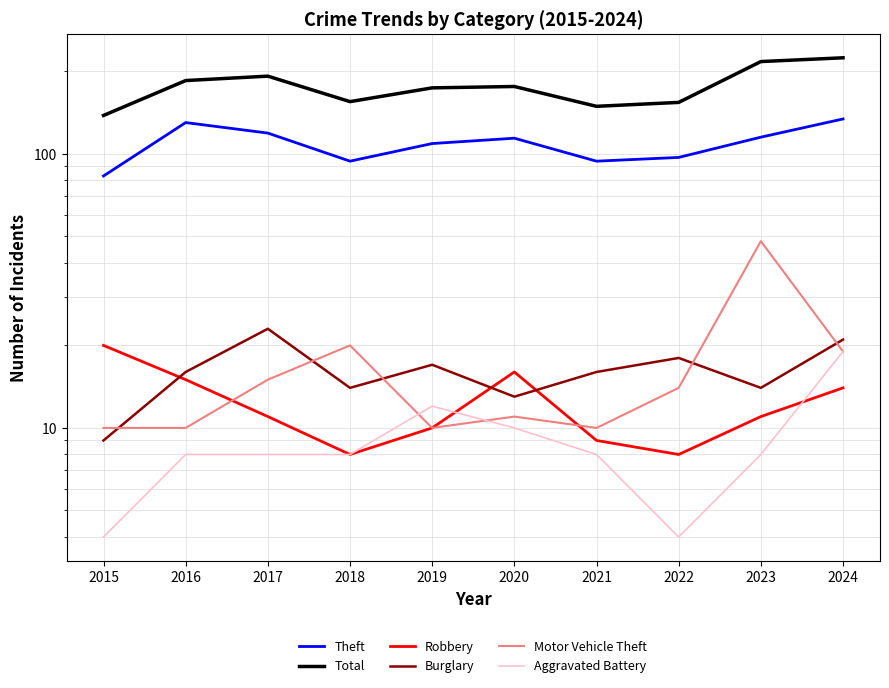

What is the lowest value of the Motor Vehicle Theft series?

10